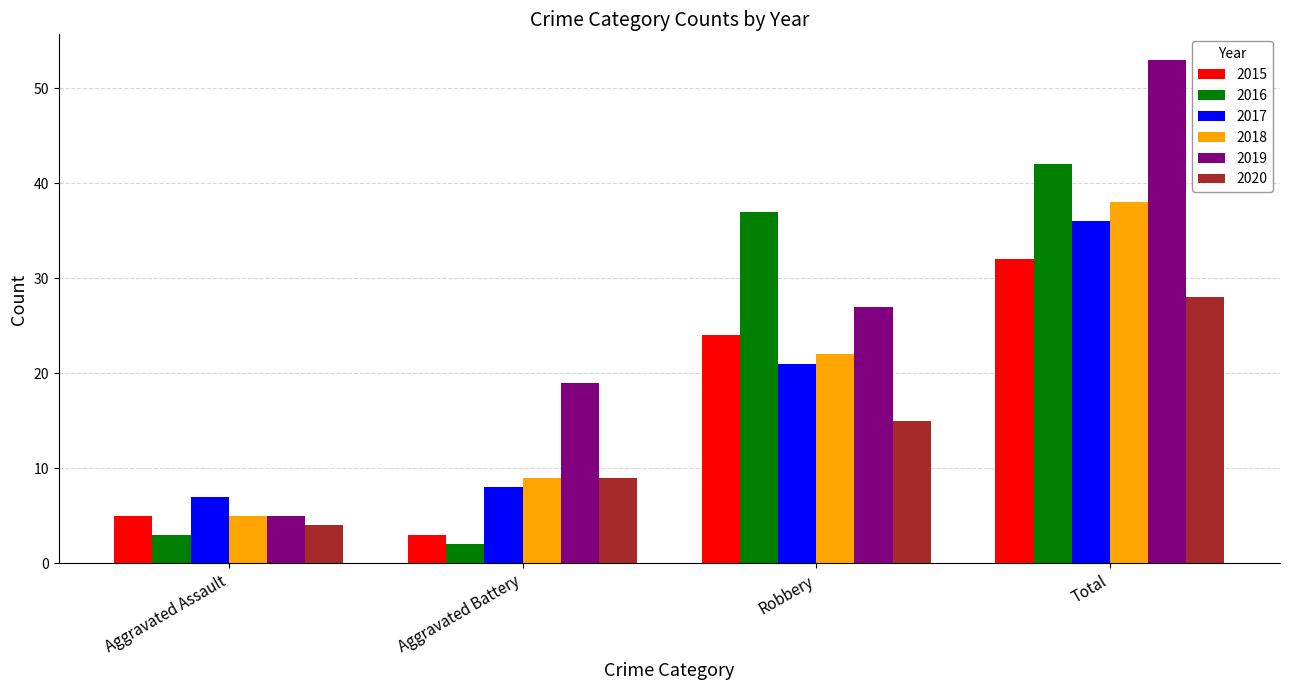

What are all the series names shown in the legend?

2015, 2016, 2017, 2018, 2019, 2020